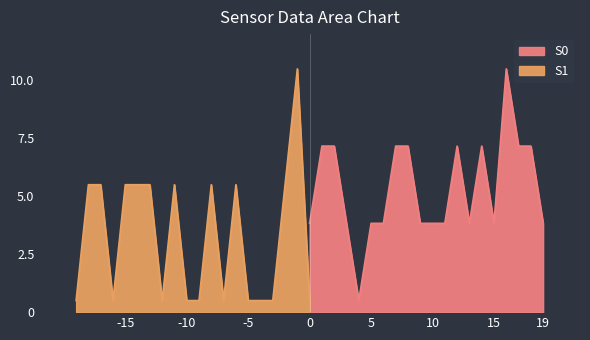

What is the minimum value for S0?

0.5